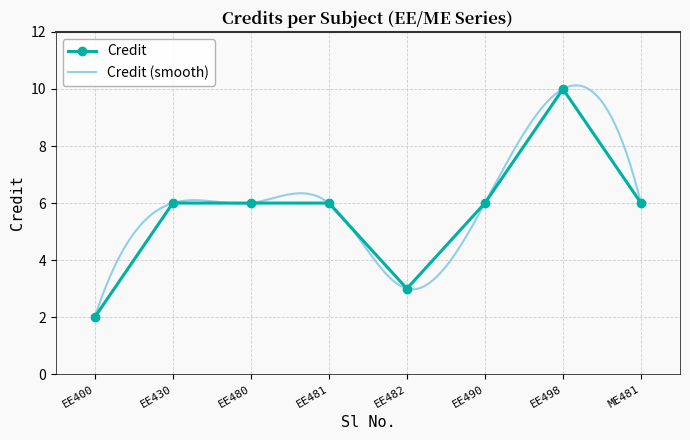

Is it true that Credit equals 4 at ME481?

False